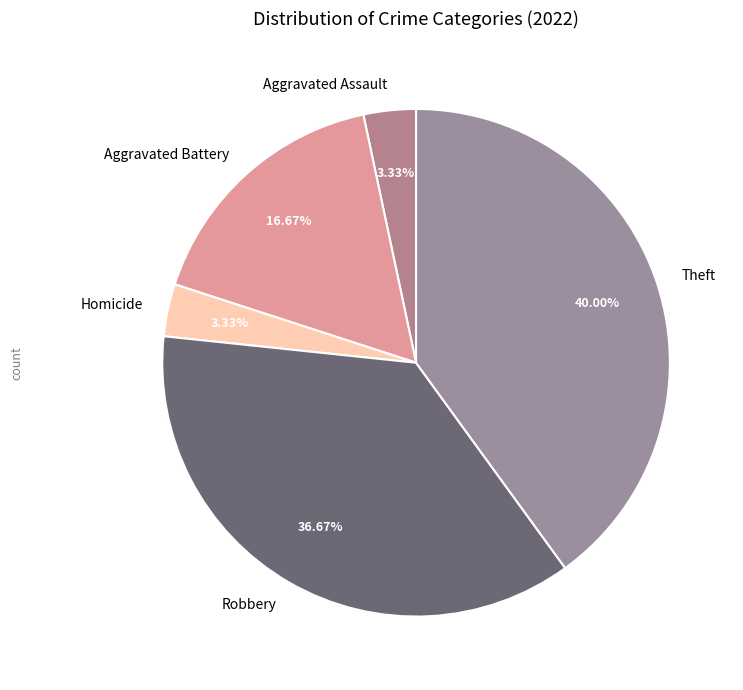

True or false: Homicide accounts for 13% of the total.

False